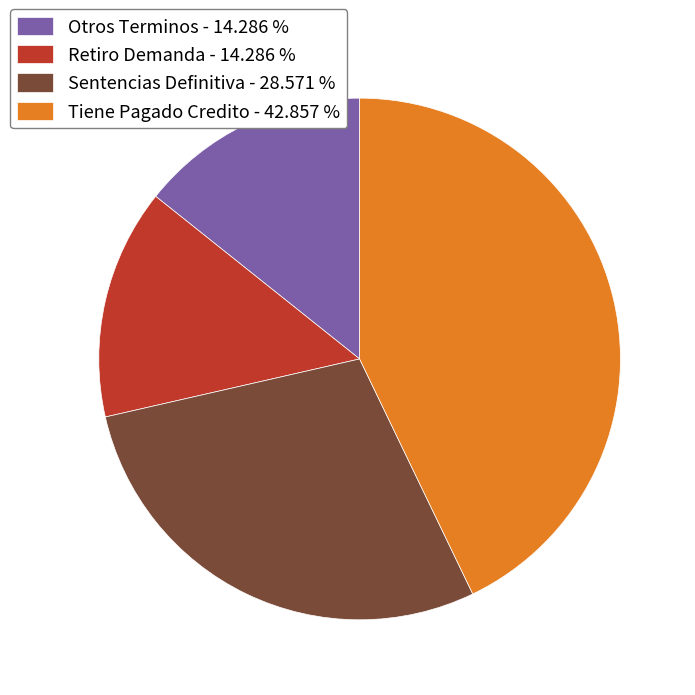

The Otros Terminos slice represents 7% of the pie. True or false?

False